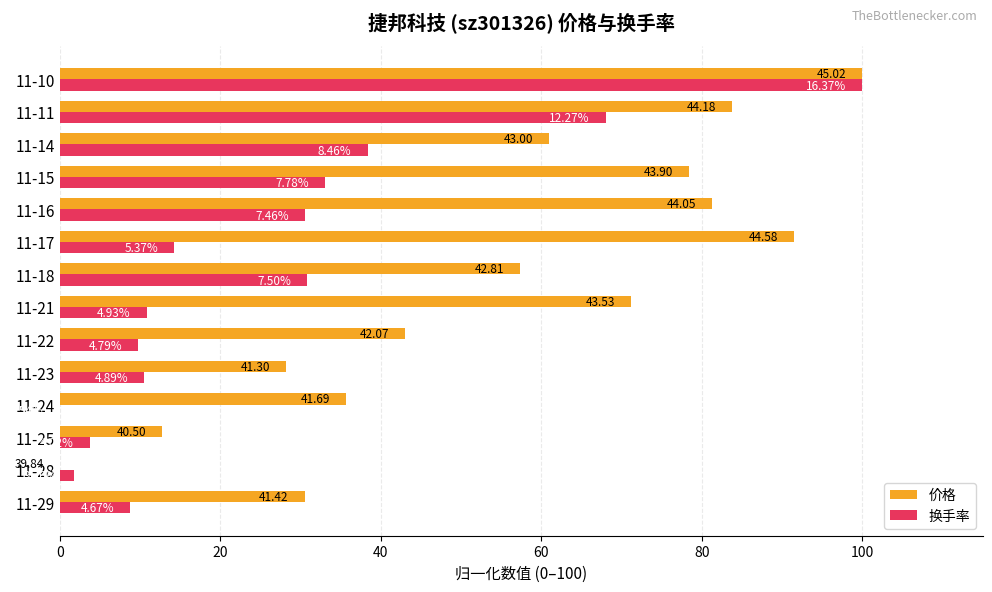

Rank the series by their maximum value, from highest to lowest.

价格, 换手率